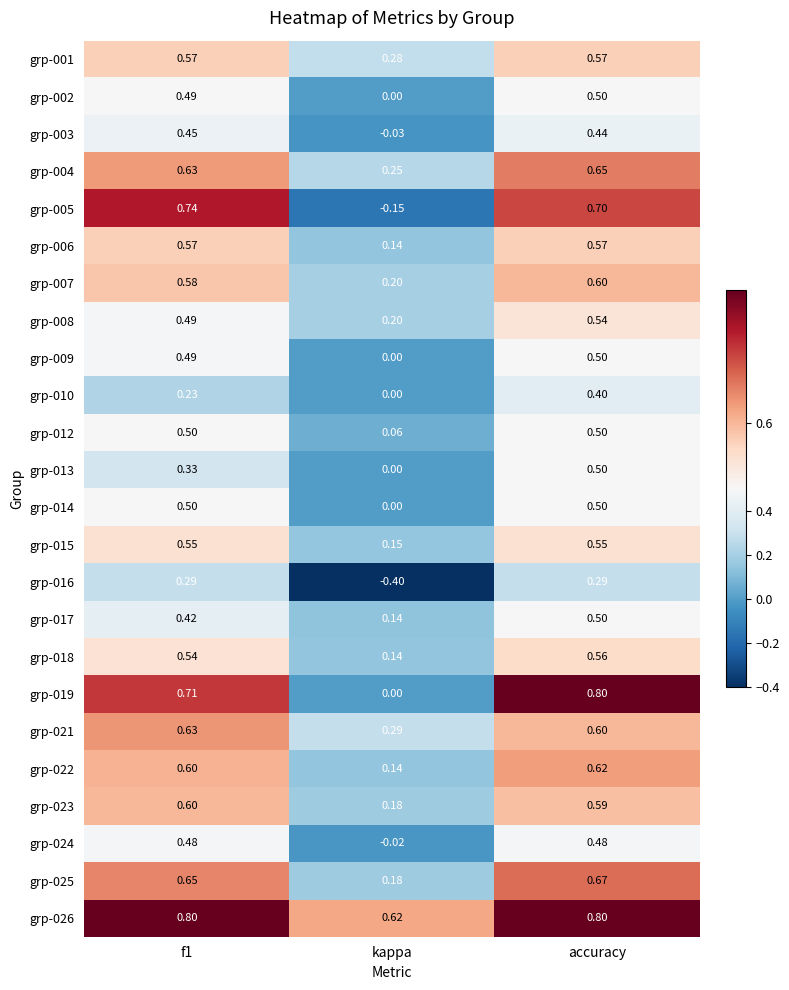

Is the value of grp-010 at f1 greater than the value of grp-007 at accuracy?

No